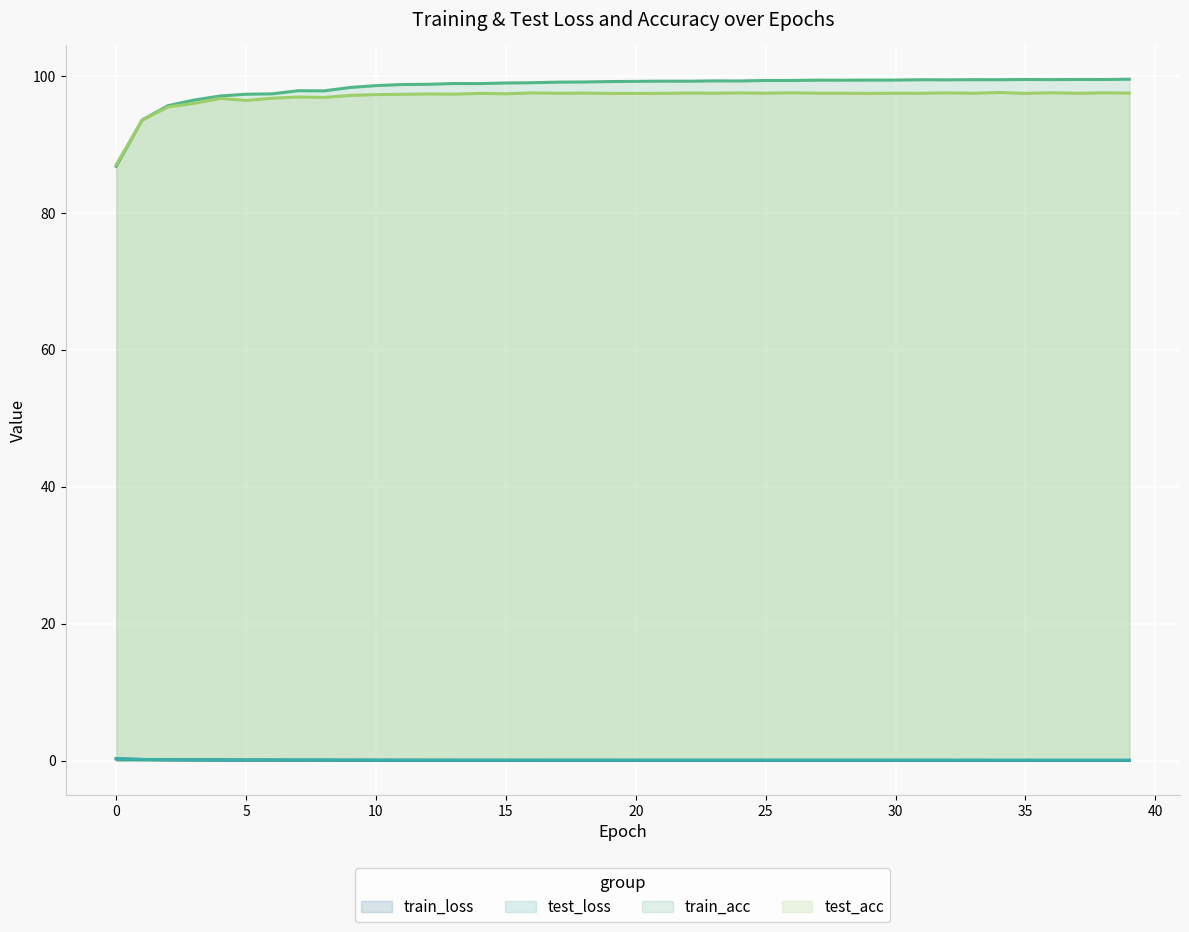

True or false: train_acc and train_loss intersect in this chart.

False